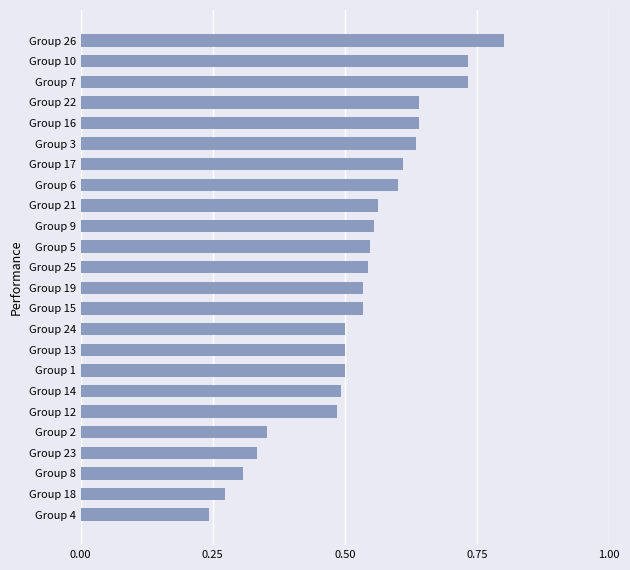

Is it true that the value at Group 13 is 0.1?

False